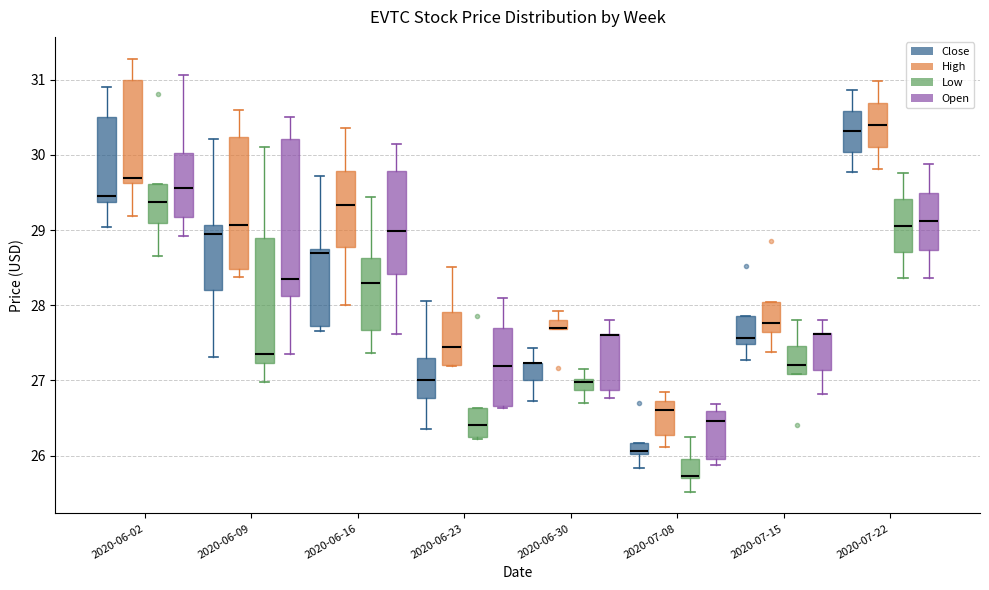

Which box is the tallest, from its lower edge to its upper edge?

2020-06-09 (Open)